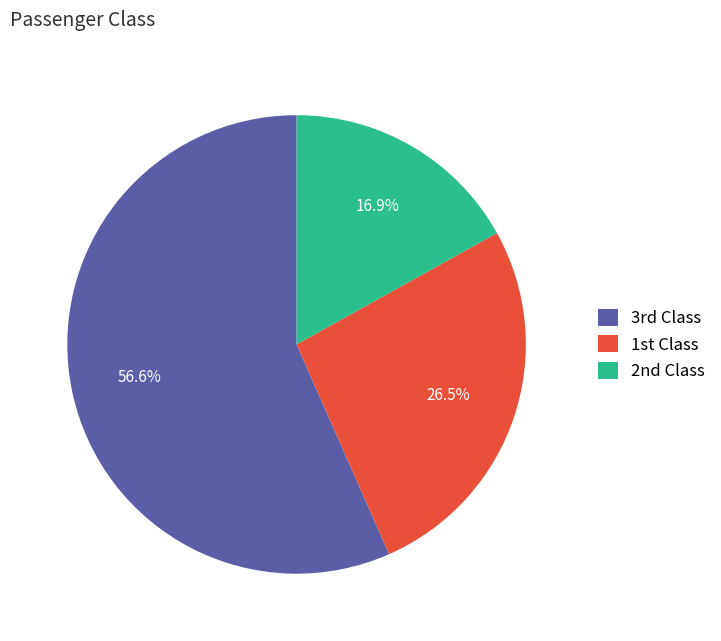

What is the smallest slice in the pie chart?

2nd Class